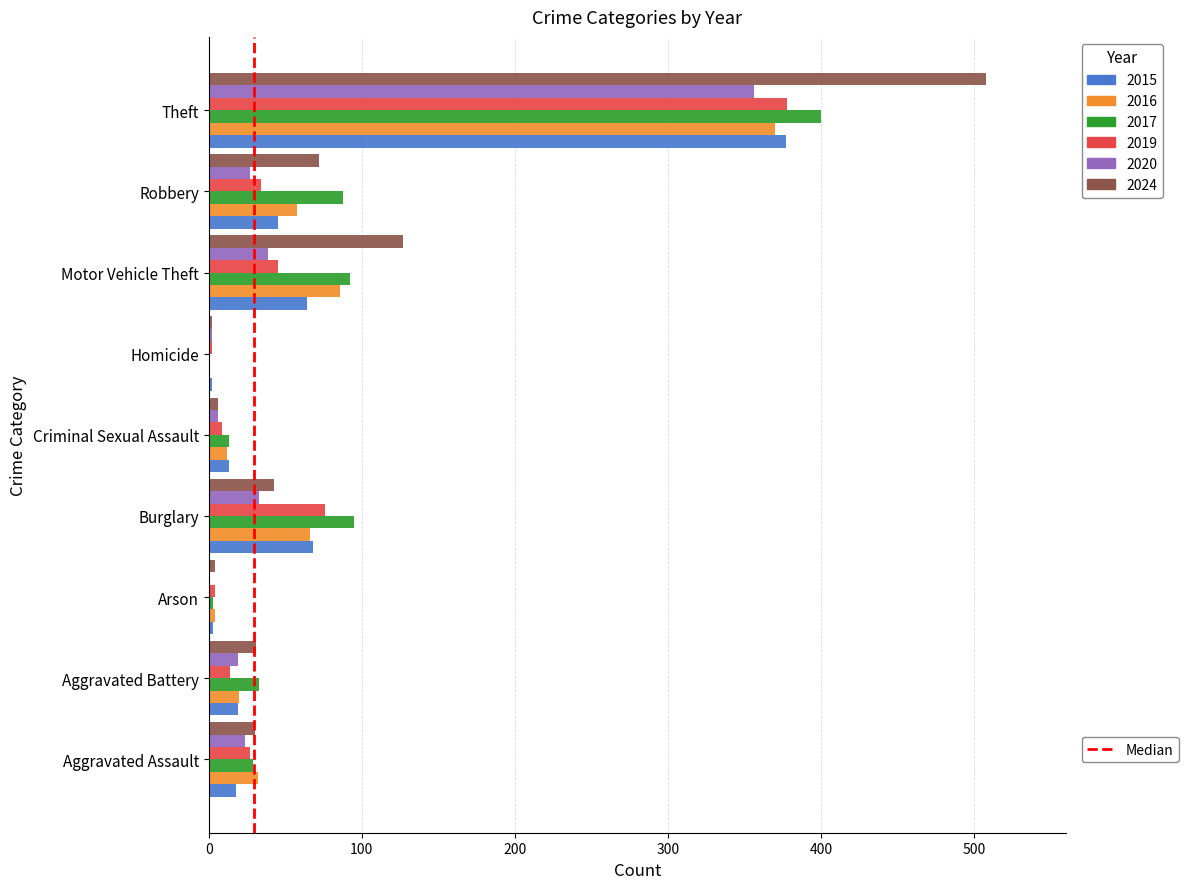

Which category has the highest value across all series?

Theft